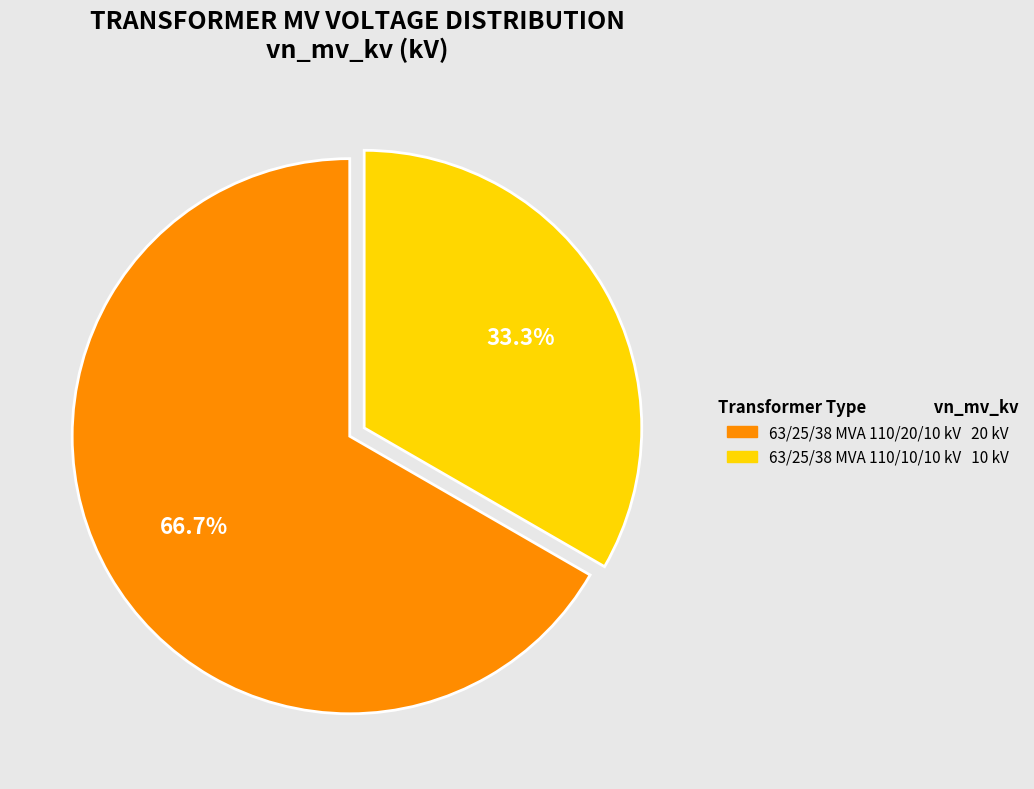

What percentage is NOT represented by 63/25/38 MVA 110/20/10 kV?

33.3%